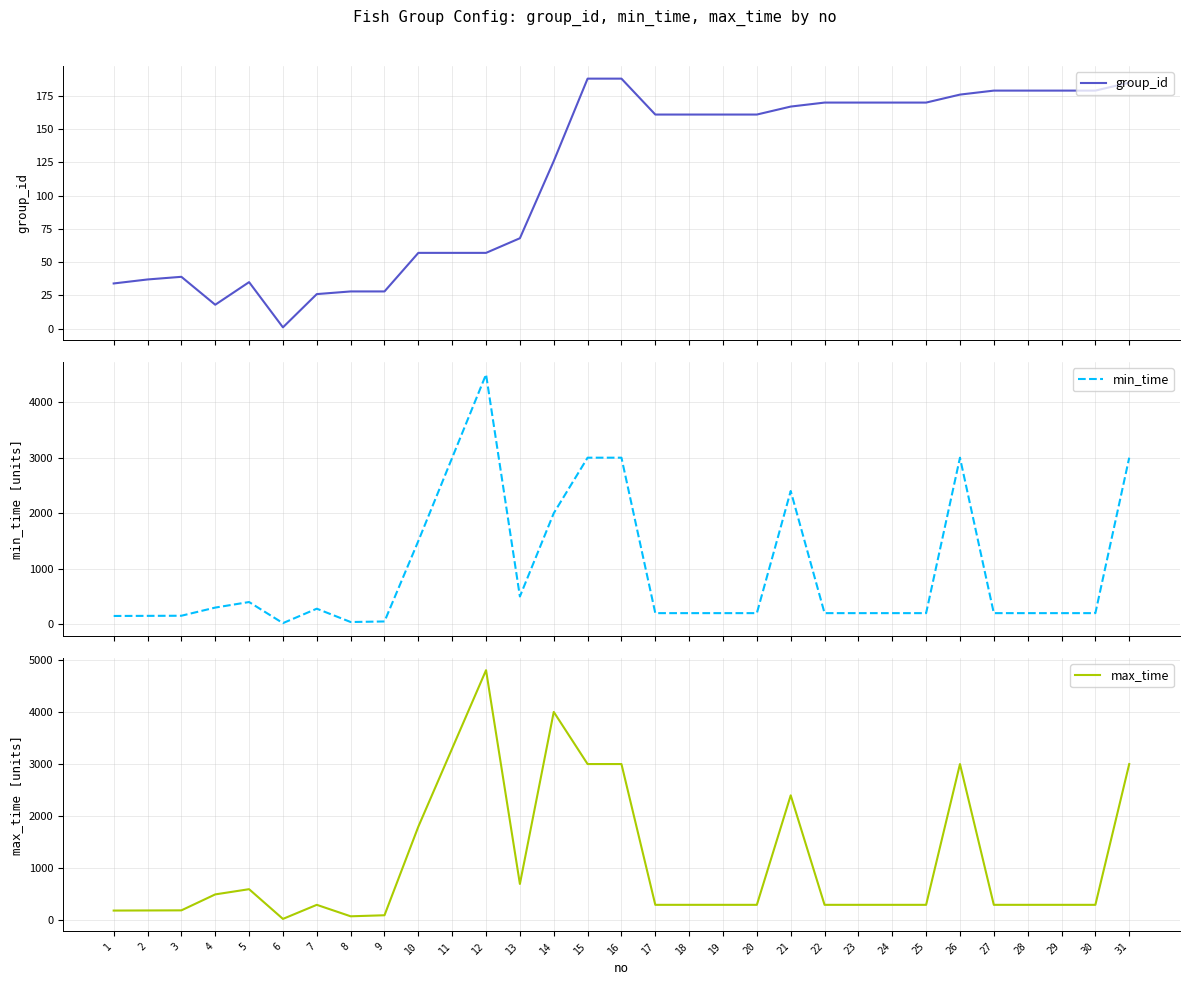

How many values in the min_time series are below 200?

6